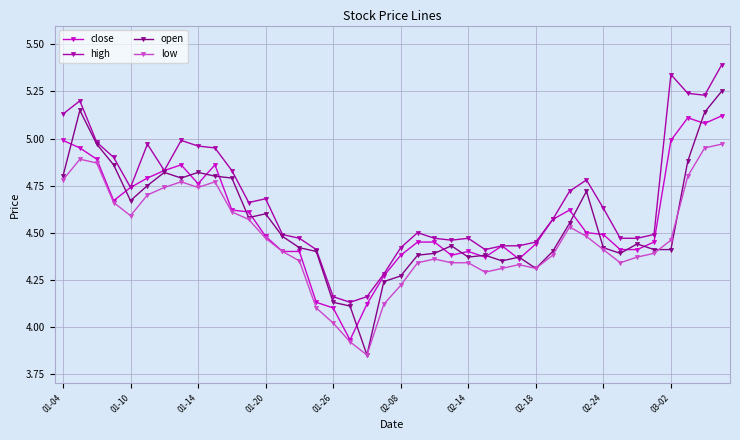

True or false: open has more than 0 points higher than both neighbors.

True